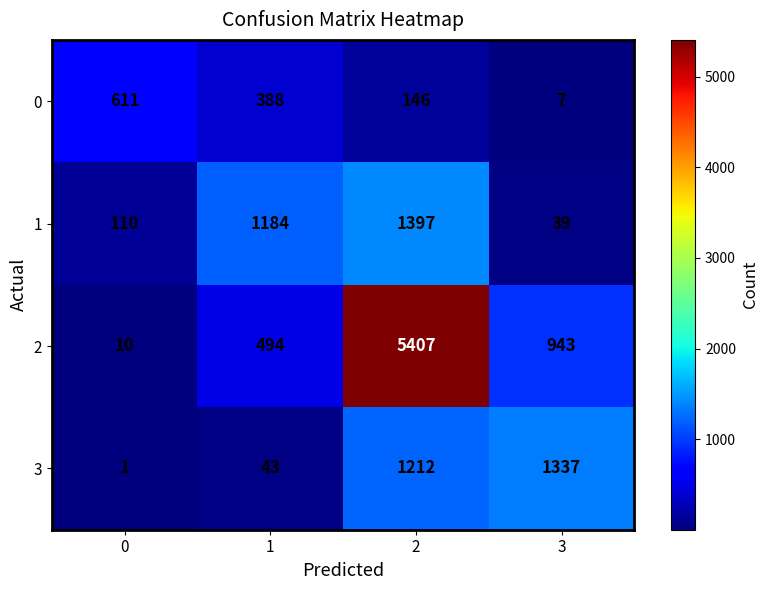

True or false: 1 has a value of 1184 at 1.

True